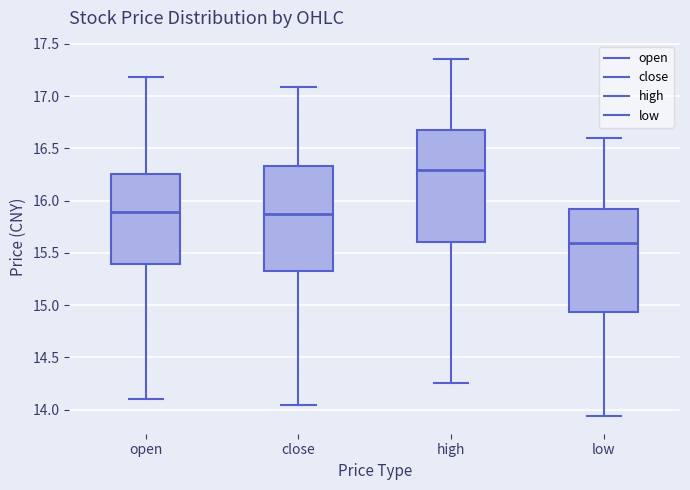

Comparing the boxes themselves (not the whiskers), which one is the tallest?

high